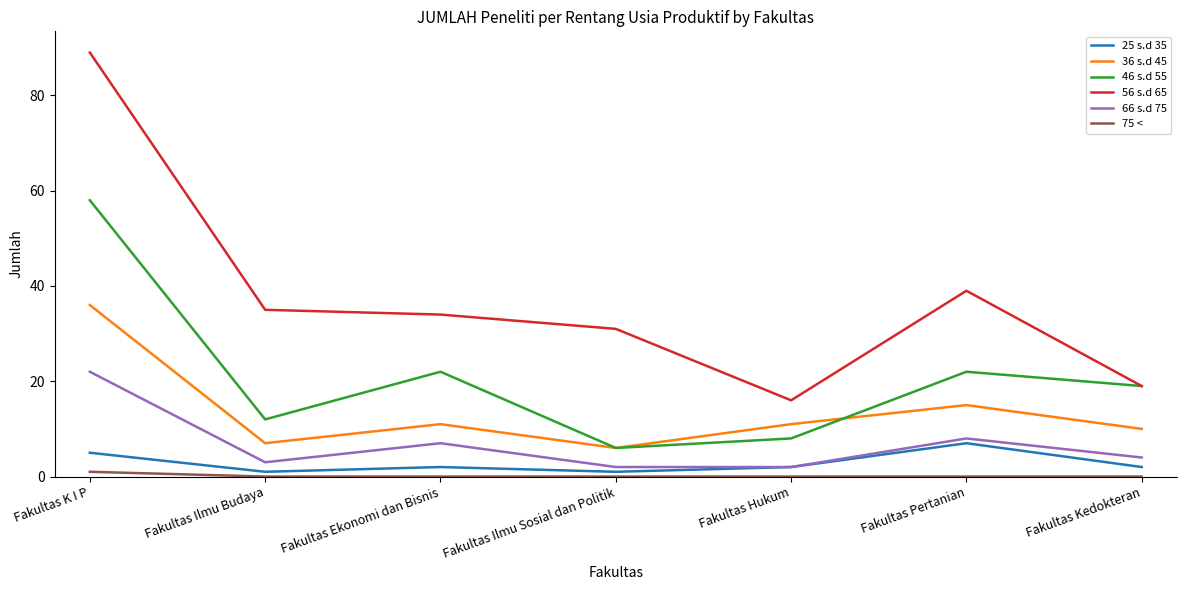

How many lines are shown in the chart?

6